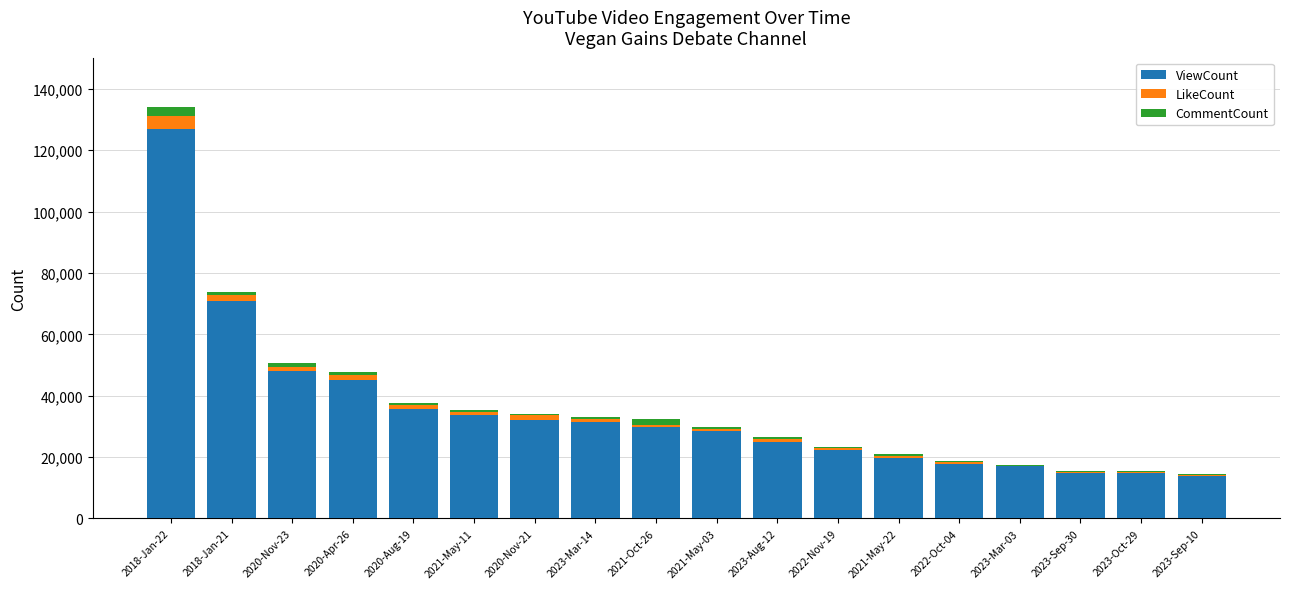

Count the number of data series in this chart.

3